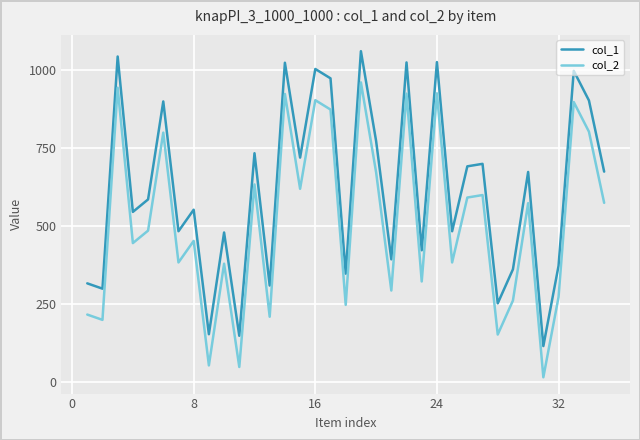

Rank the series by their average value, from highest to lowest.

col_1, col_2